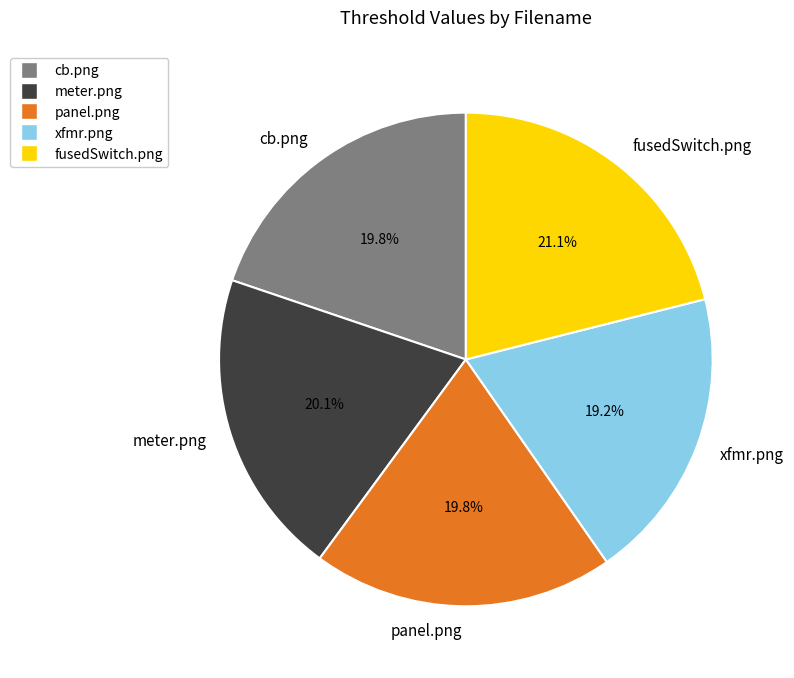

Is meter.png the majority of the pie?

No